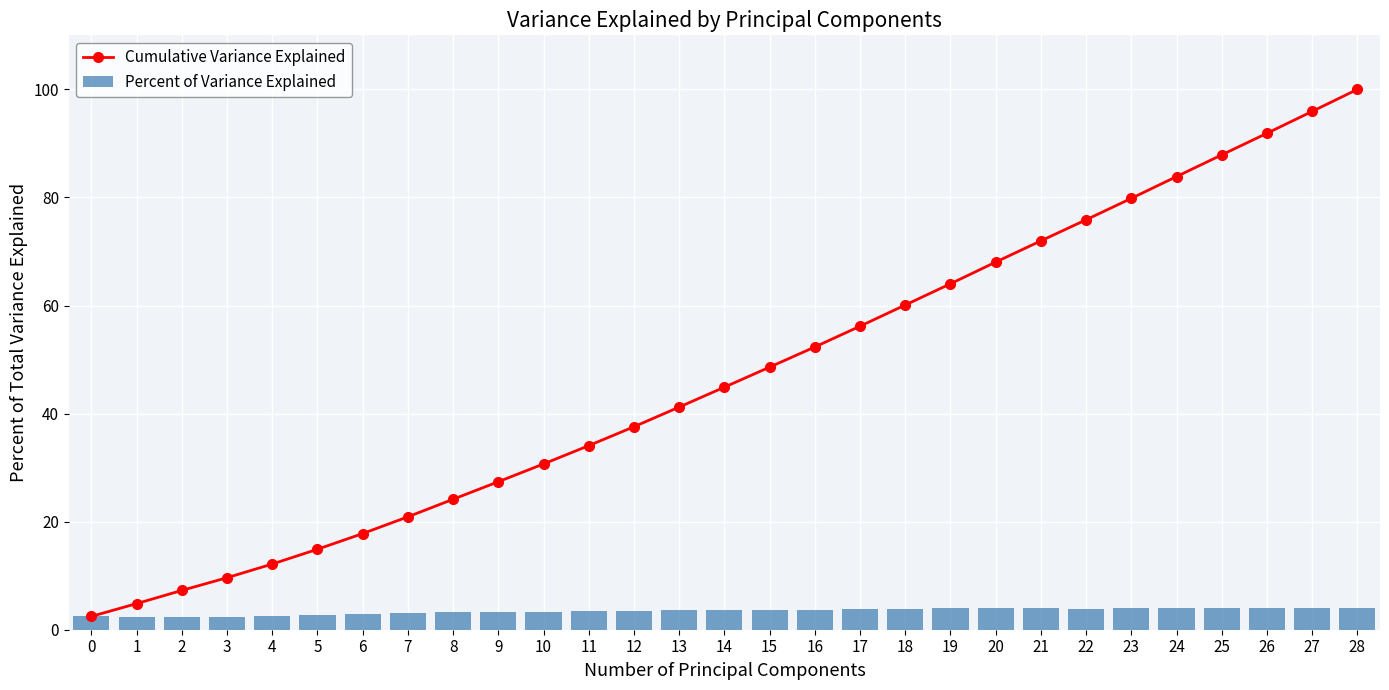

At 9, list the series in order from largest to smallest.

Cumulative Variance Explained, Percent of Variance Explained